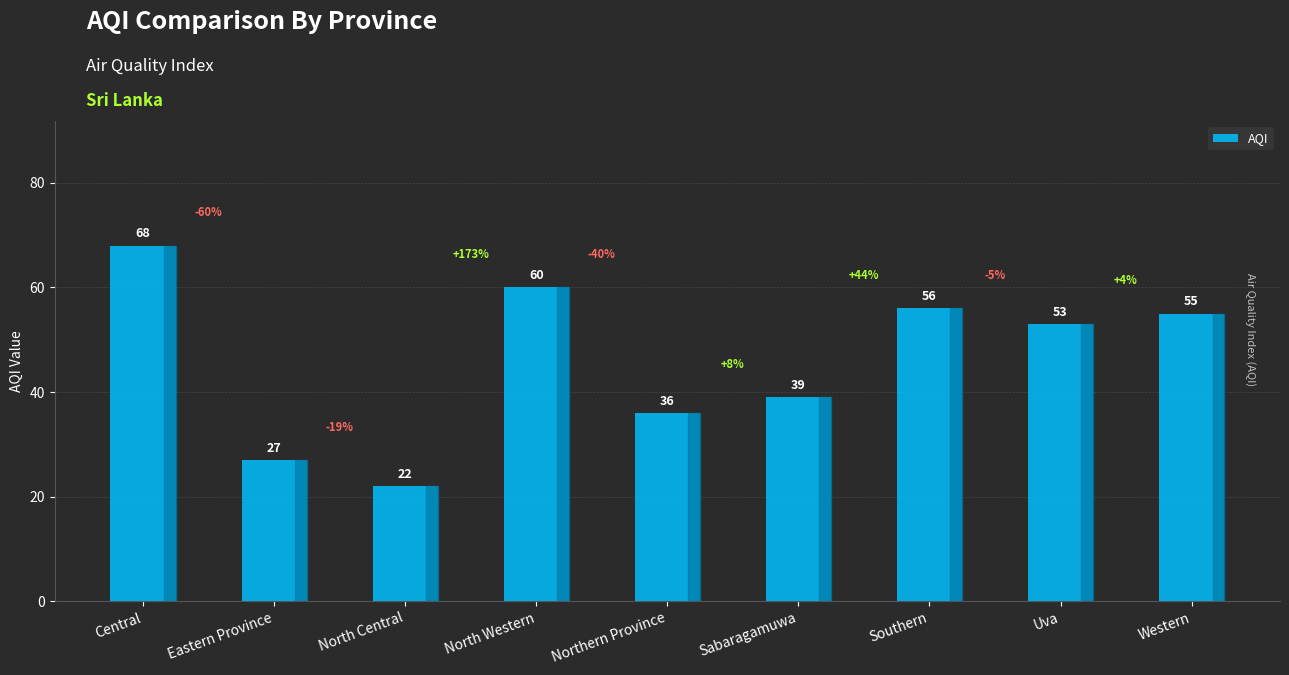

At which label is the value closest to 45?

Sabaragamuwa